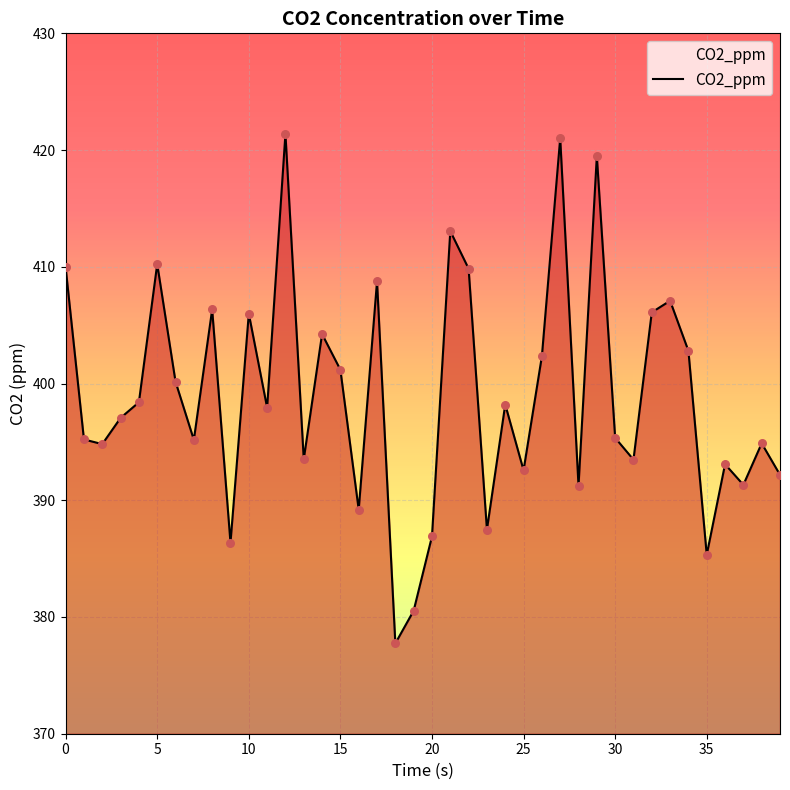

What is the minimum value shown in the chart?

377.7